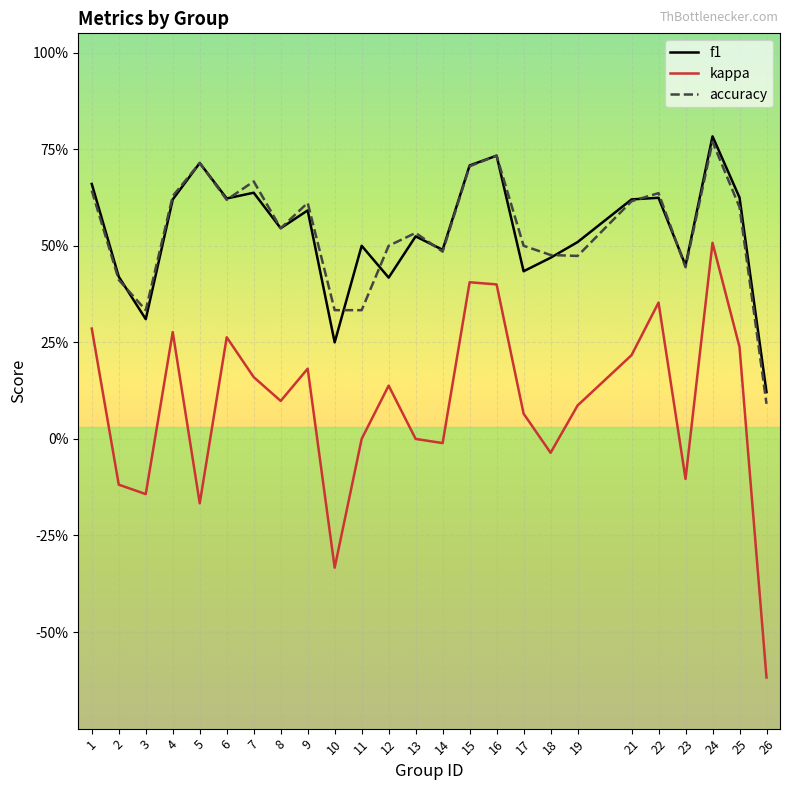

Does the chart display data point markers on the line(s)?

No